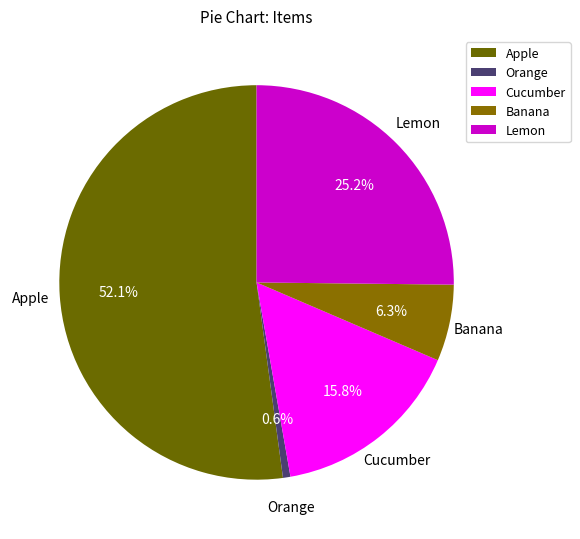

How many segments does this pie chart have?

5